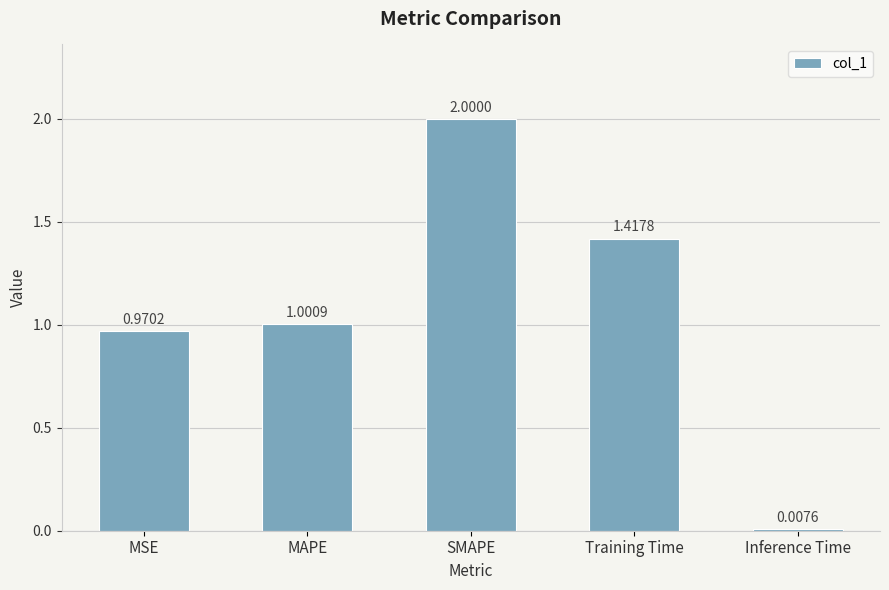

What is the label of the 2nd bar from the right?

Training Time